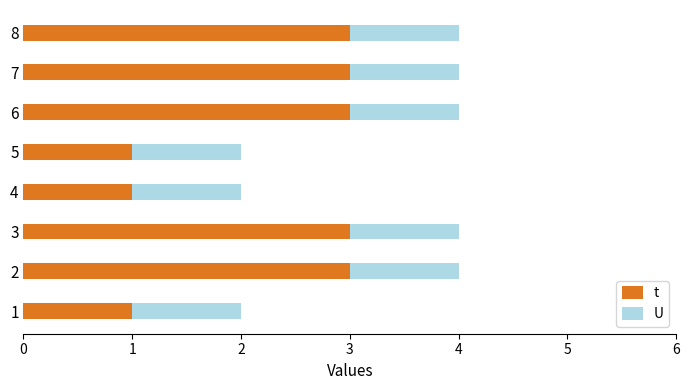

What is the approximate value of t at 3?

3